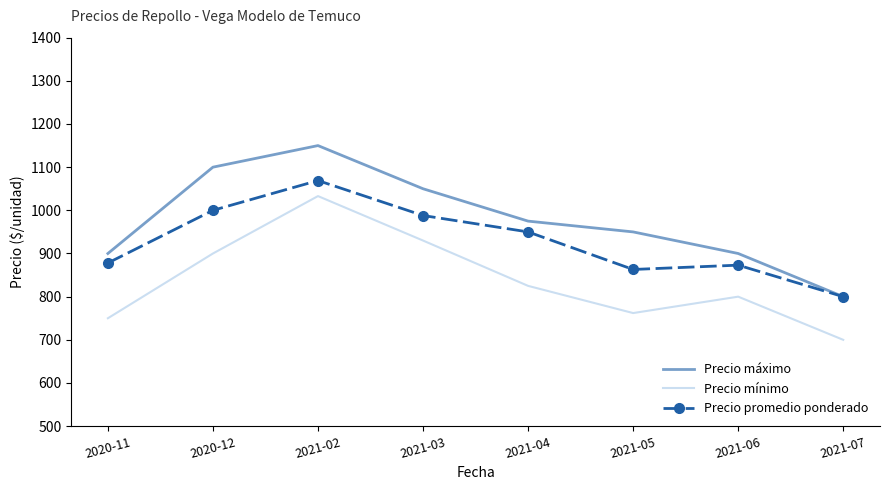

Read the Precio mínimo value at 2021-04.

825